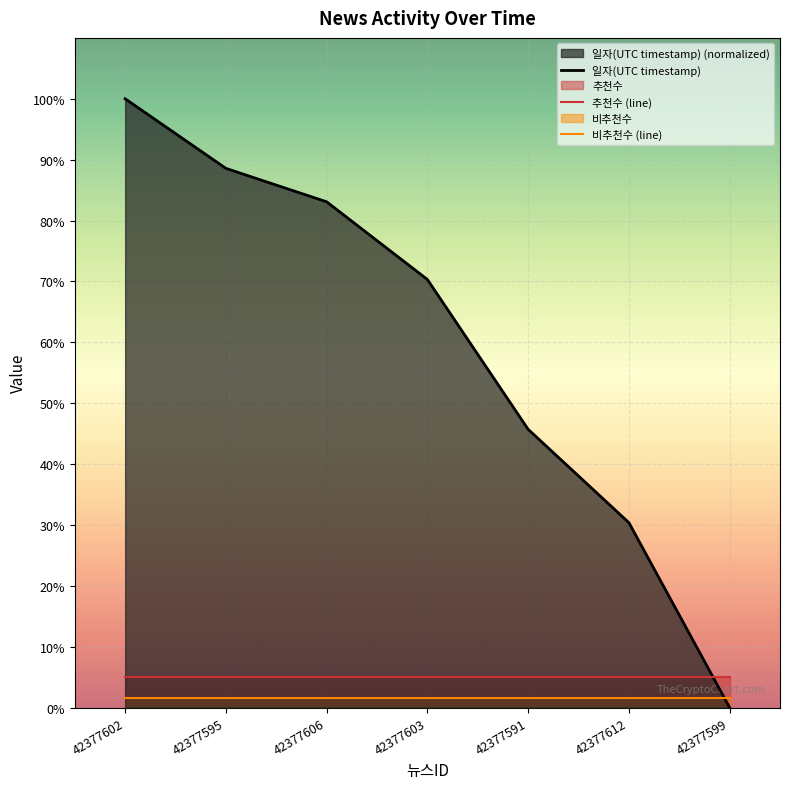

Rank the series at 42377599 from lowest to highest value.

일자(UTC timestamp), 비추천수 (line), 추천수 (line)